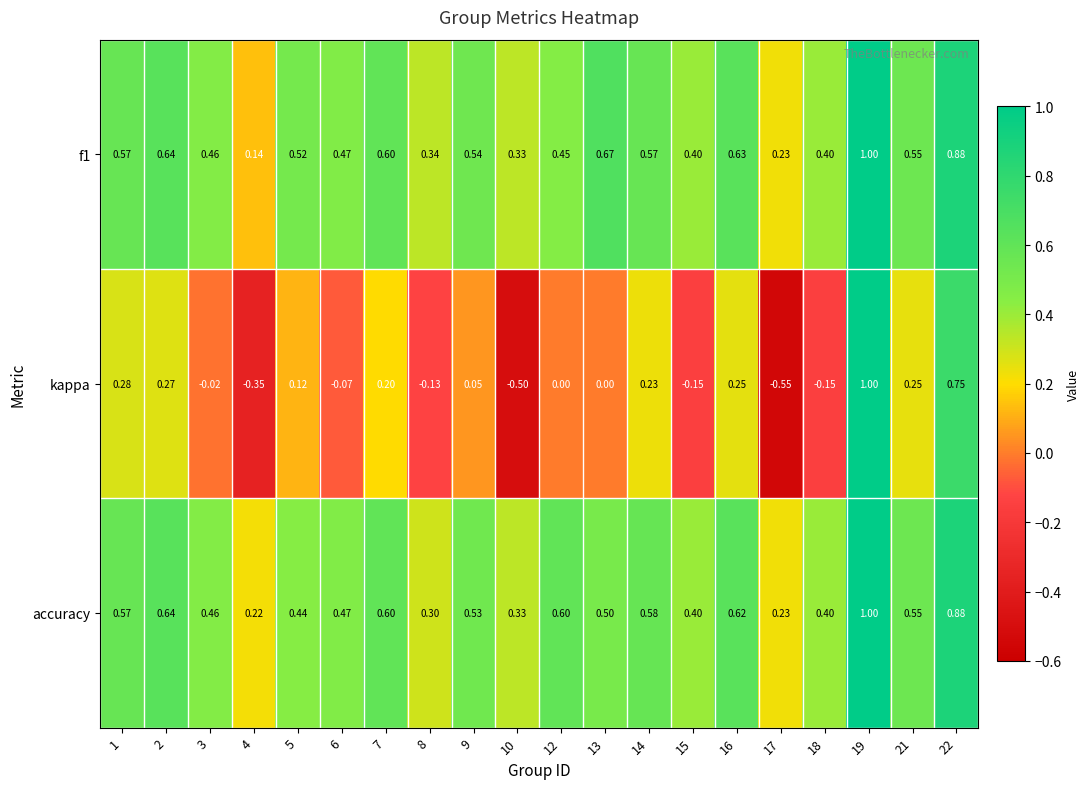

Which series has the largest total across all categories?

f1